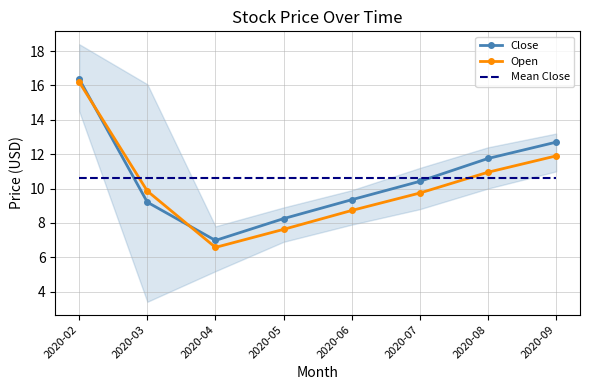

How many intersections are there between Open and Mean Close?

2